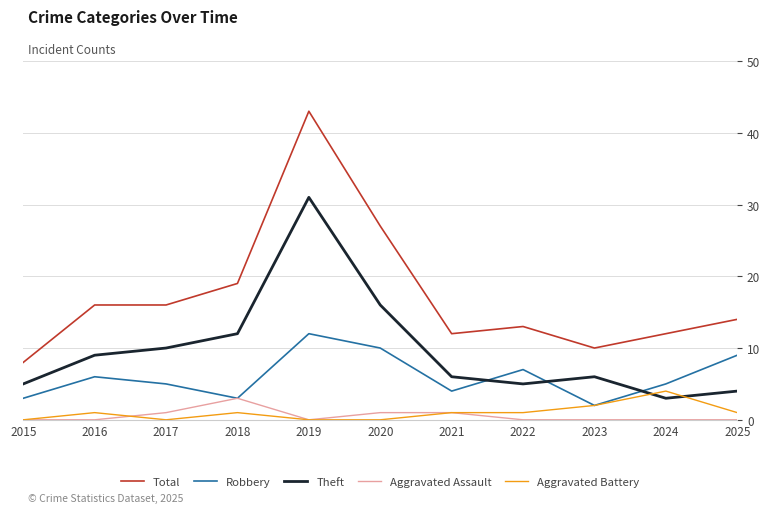

Is it true that Theft equals 31 at 2019?

True